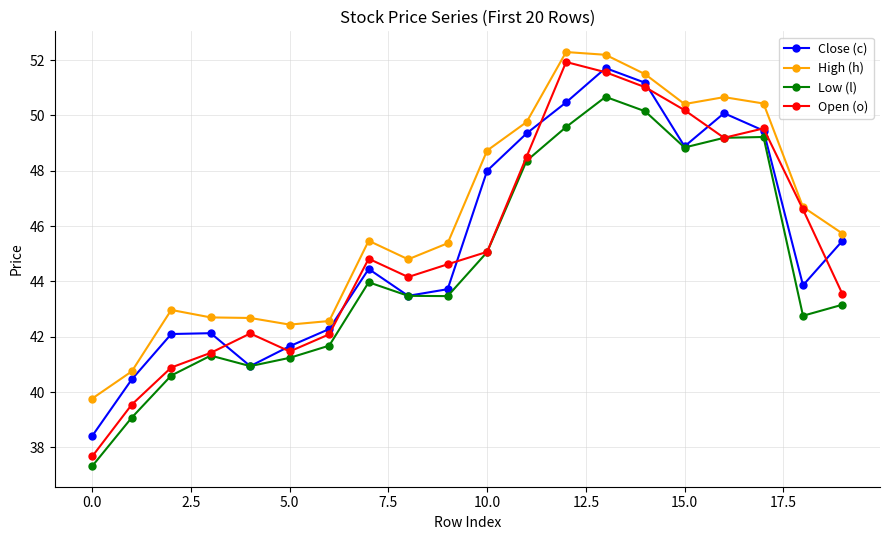

How many interior local valleys does the Open (o) series have?

3